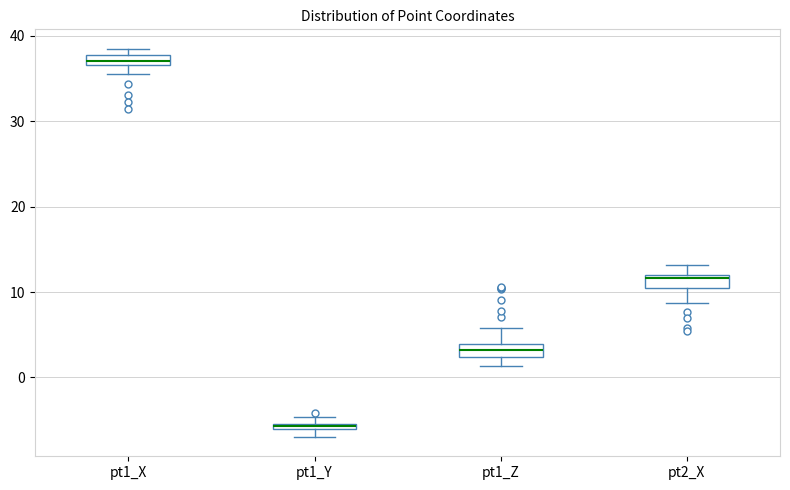

Where is the upper edge of the box for pt1_Z on the y-axis? The values are not printed on the chart, so give them approximately, as read against the axis.

4